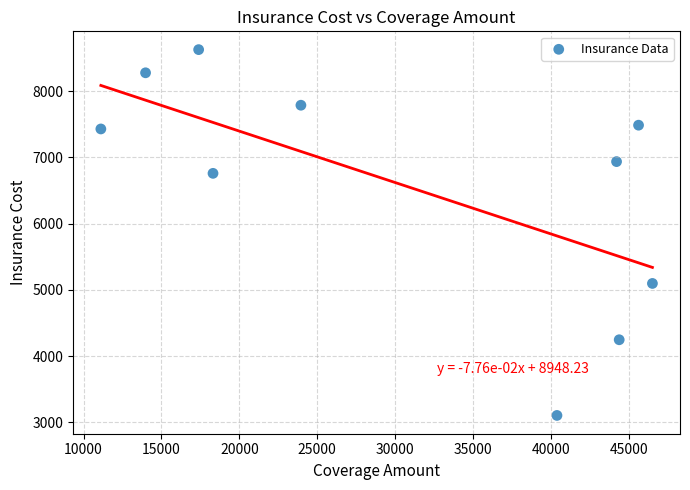

What is the average Y value?

6575.3